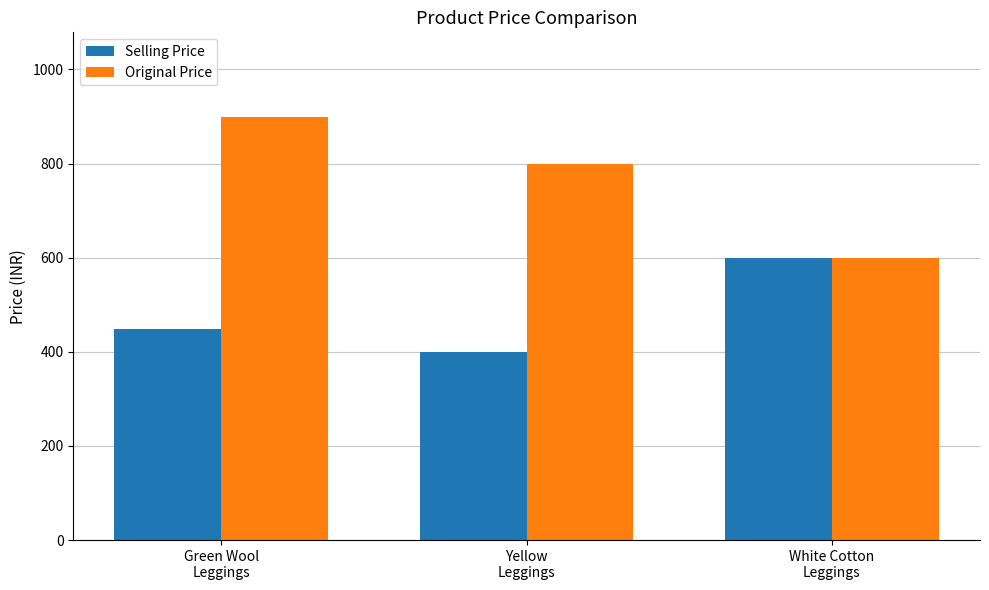

How many data points in Original Price are less than 799?

1